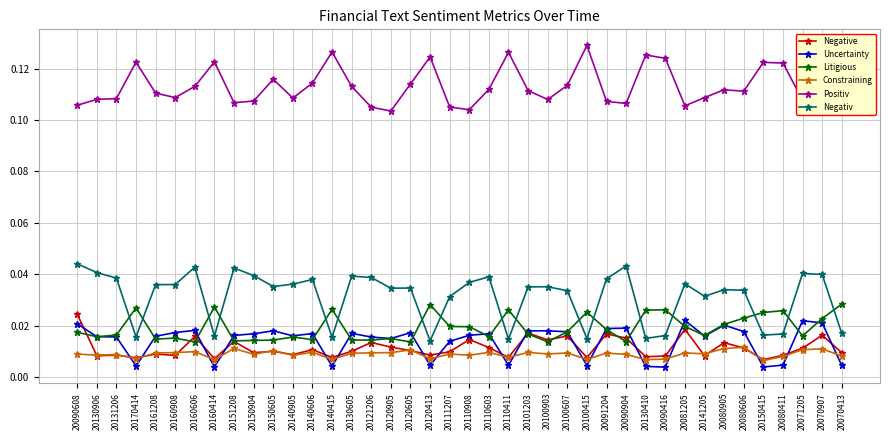

What is the label of the 33rd point from the right?

20160414